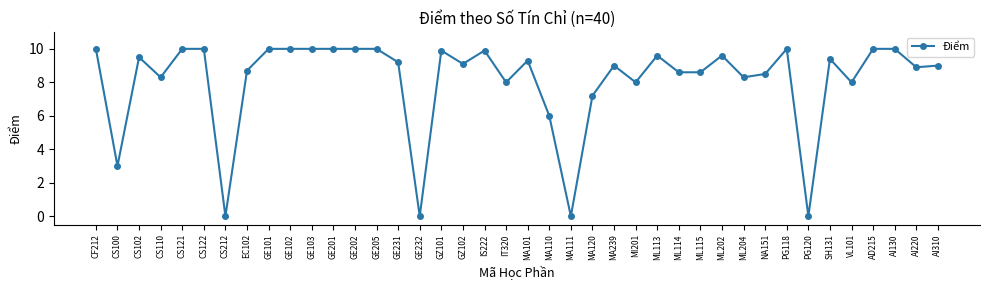

Between CS121 and NA151, which is larger?

CS121